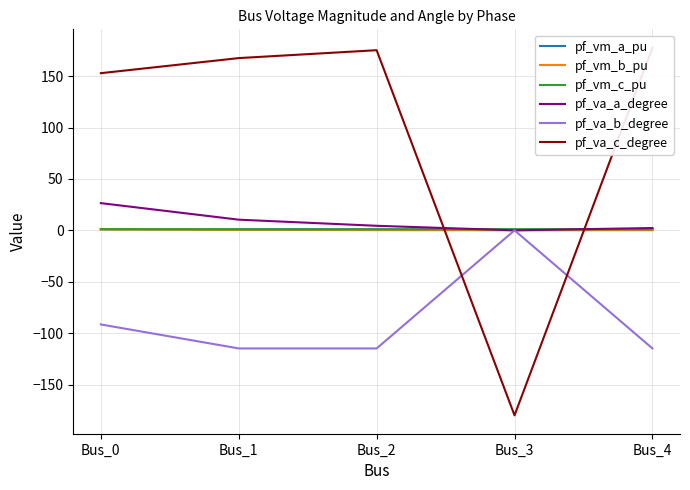

Where is the first local minimum for pf_vm_b_pu?

Bus_3